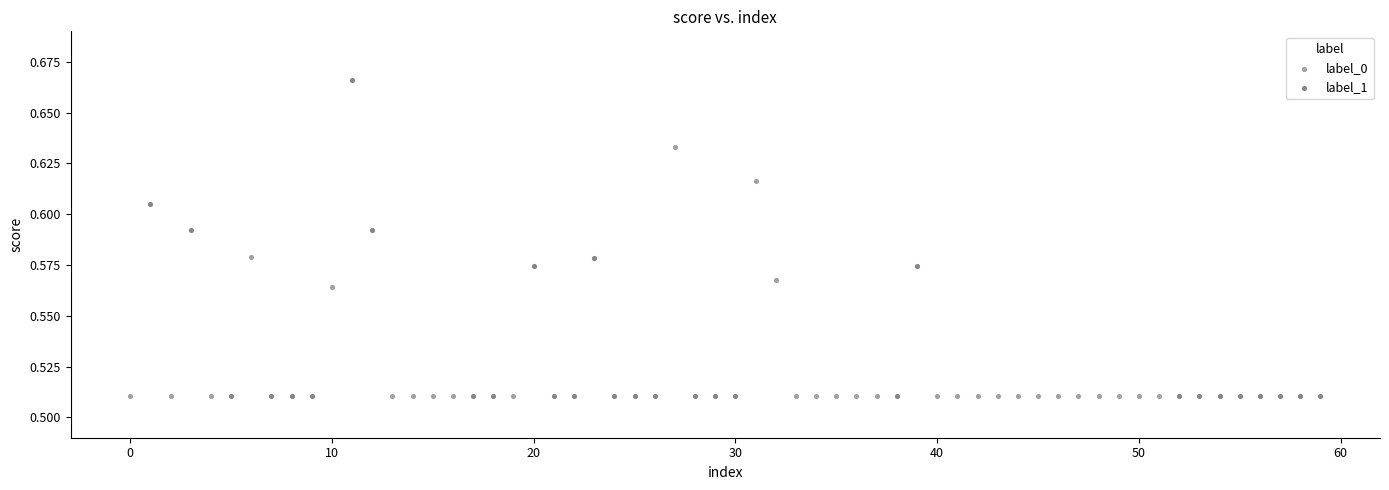

Which series contains the highest Y value?

label_1